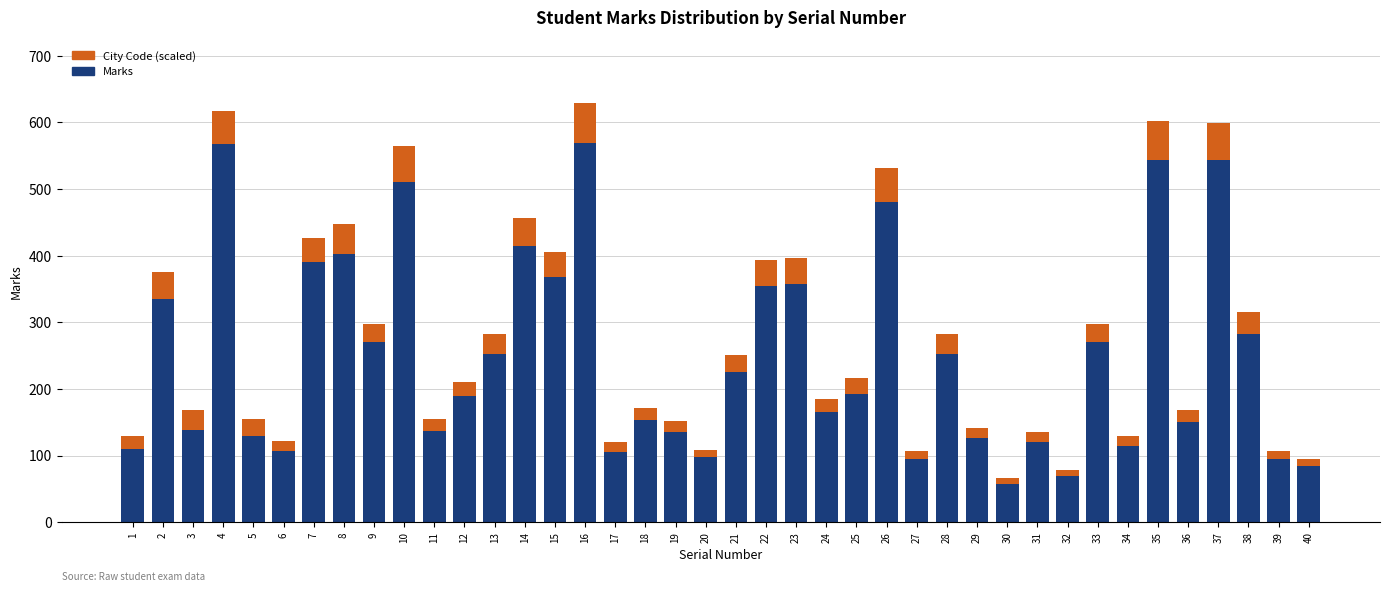

What is the sum of the Marks values at 8 and 30?

461